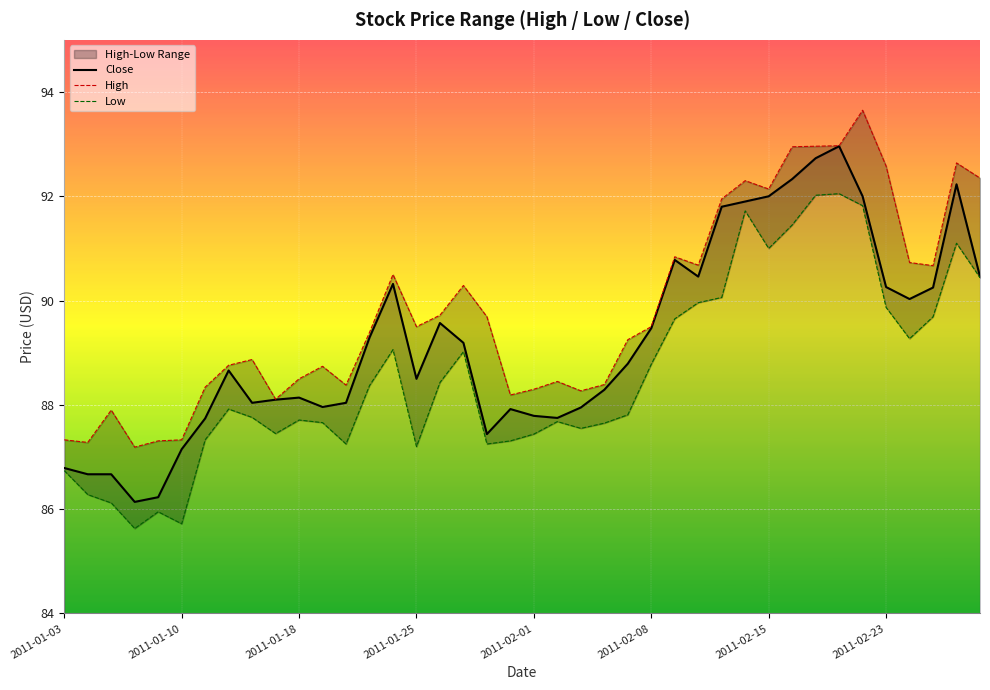

What position from the right is 28?

12